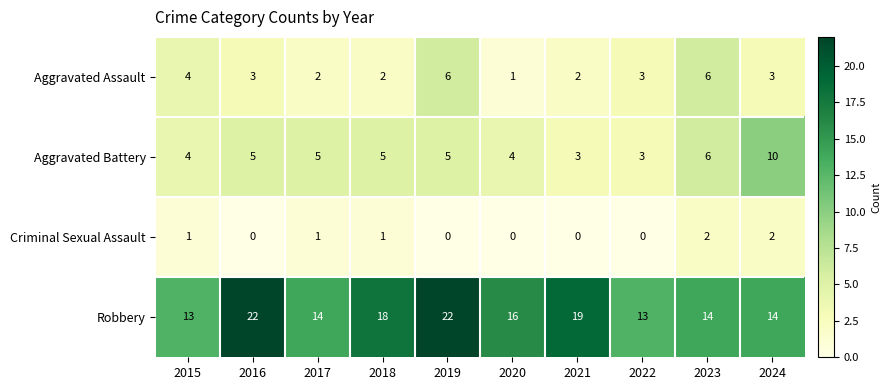

What is the maximum value shown in the chart?

22